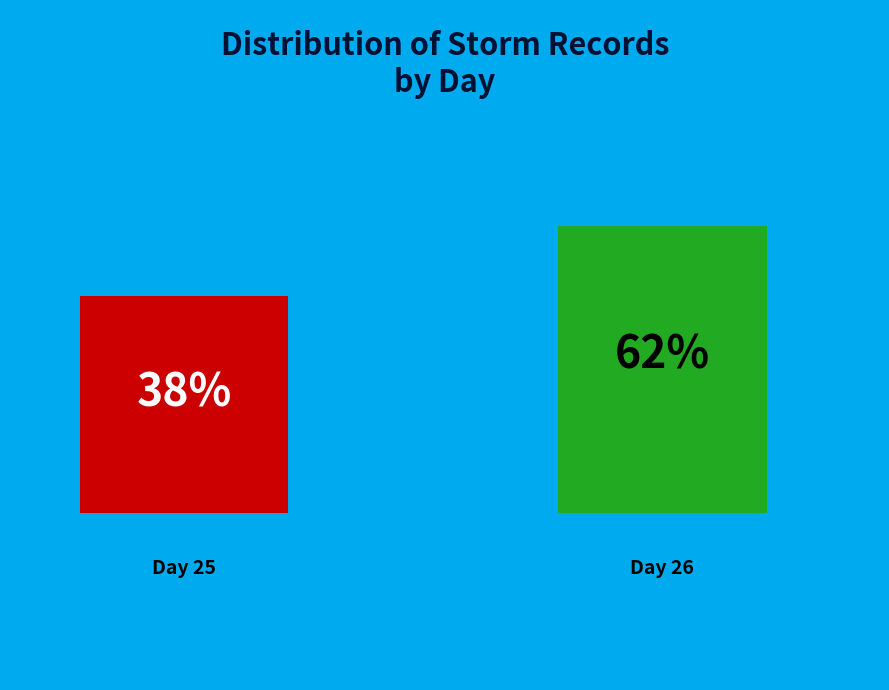

What is the largest slice in the pie chart?

26